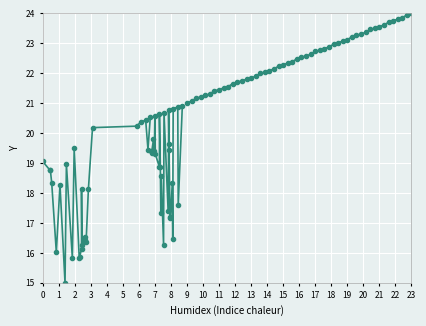

What is the value of the Y (seg1) point at the 1st from the left?

19.1